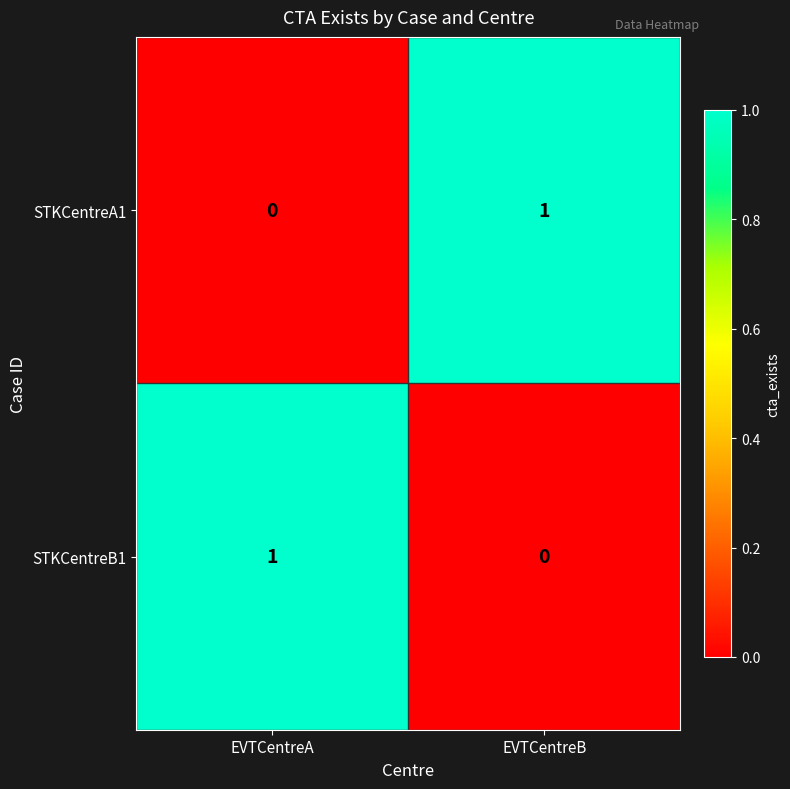

At which label does STKCentreB1 reach its peak?

EVTCentreA